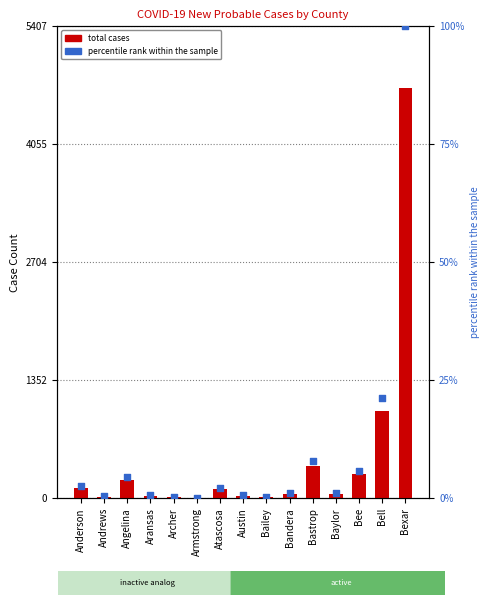

Which series has the largest Y range (max minus min)?

total cases